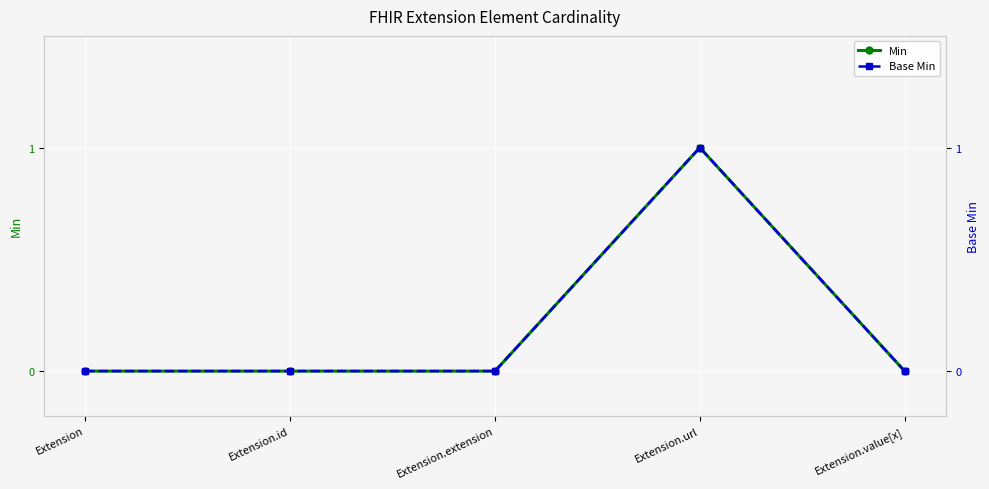

At Extension, list the series in order from largest to smallest.

Min, Base Min